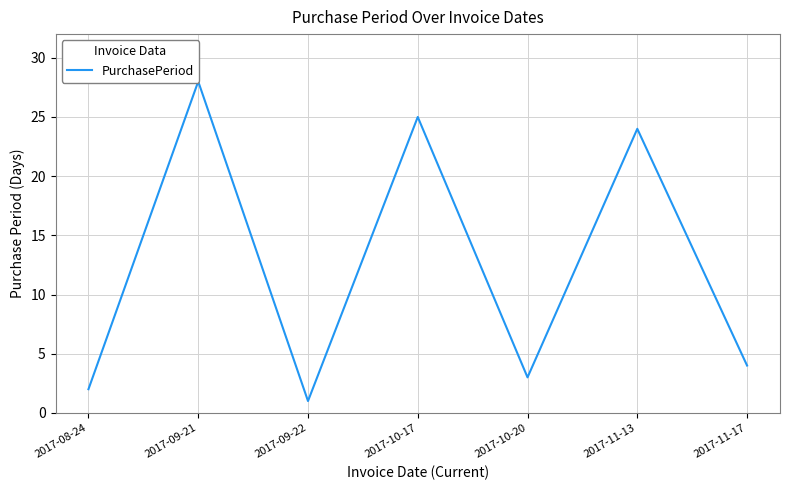

True or false: the data shows 7 at 2017-11-17.

False